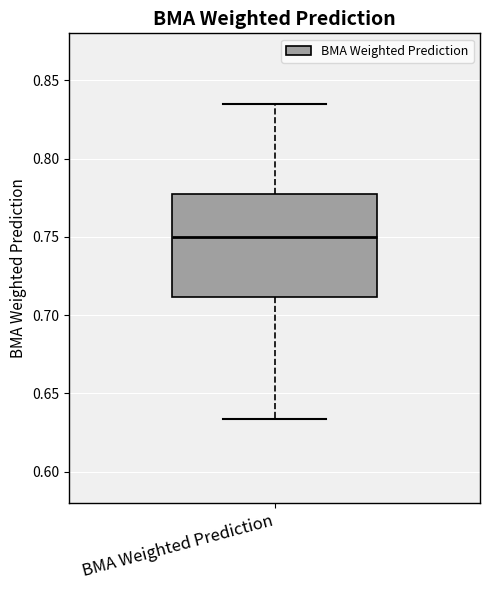

Where is the upper edge of the box for BMA Weighted Prediction on the y-axis? The values are not printed on the chart, so give them approximately, as read against the axis.

0.775